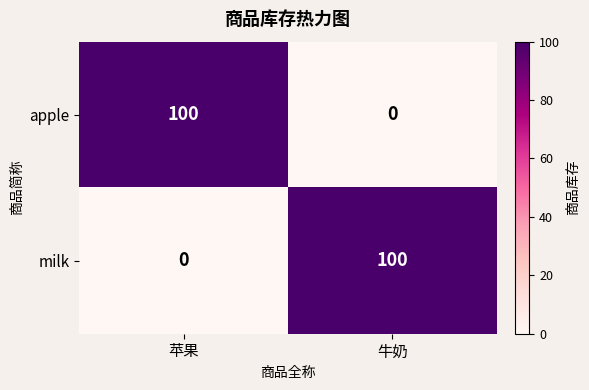

What is the difference between the highest and lowest values at 苹果?

100